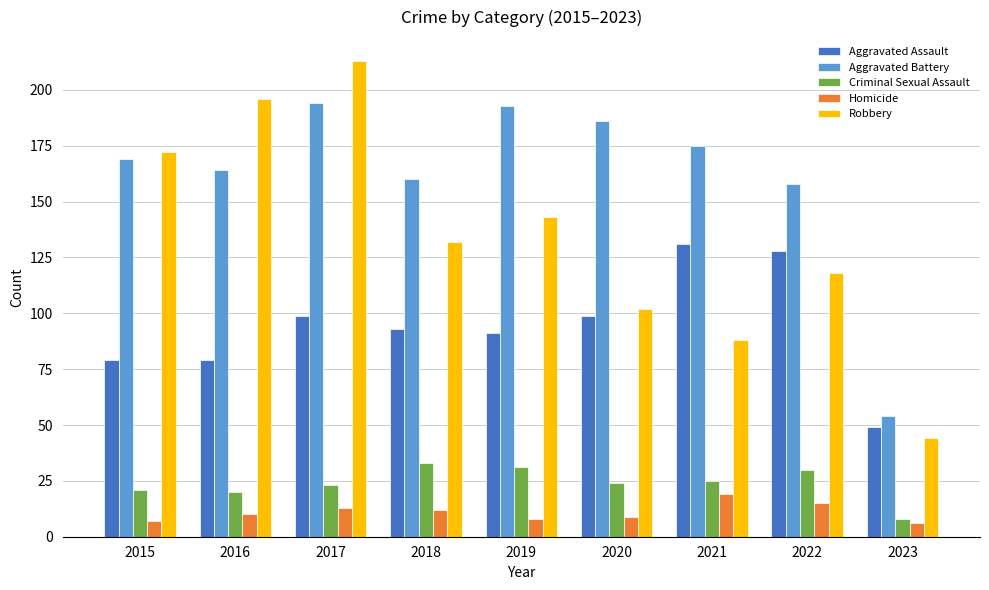

What is the minimum value shown in the chart?

6